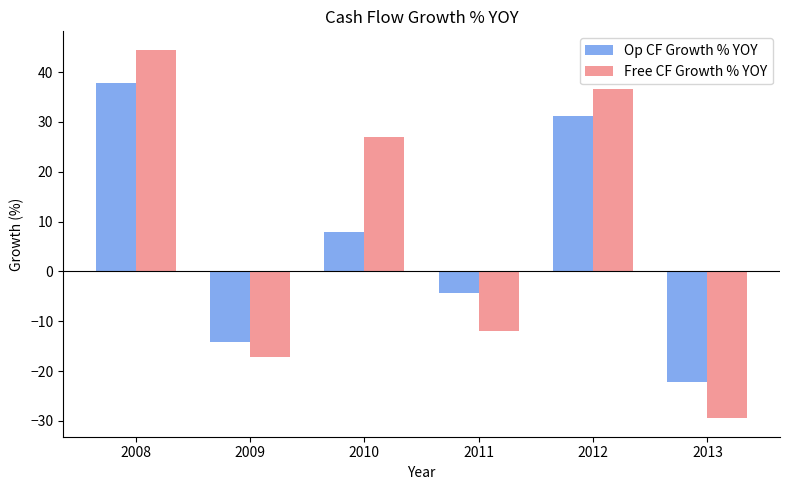

What value does the Op CF Growth % YOY series have at 2013?

-22.2